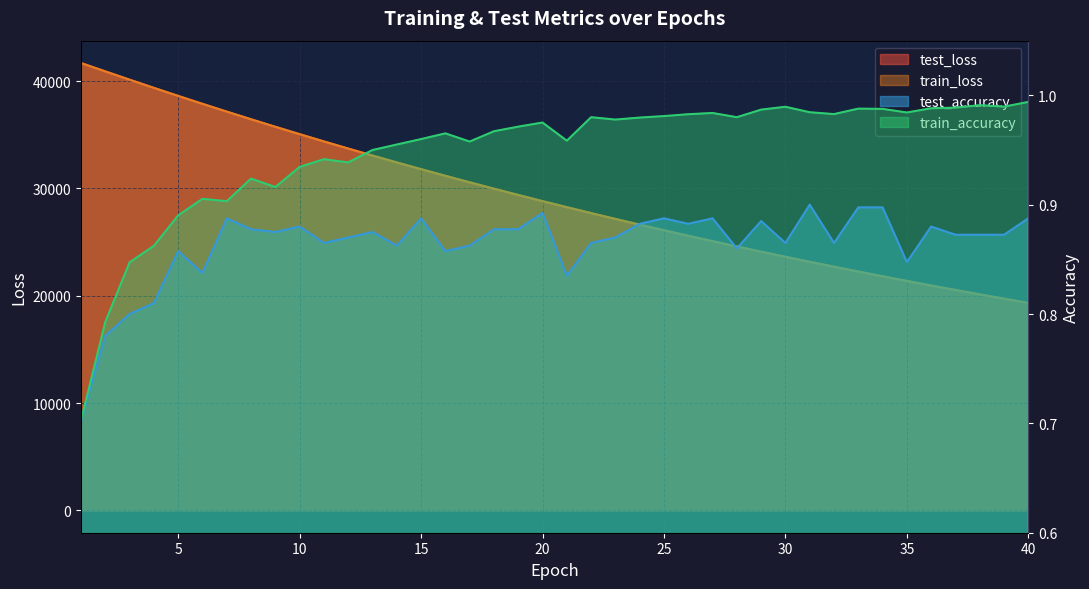

What is the sum of the test_loss values at 7 and 19?

66542.1